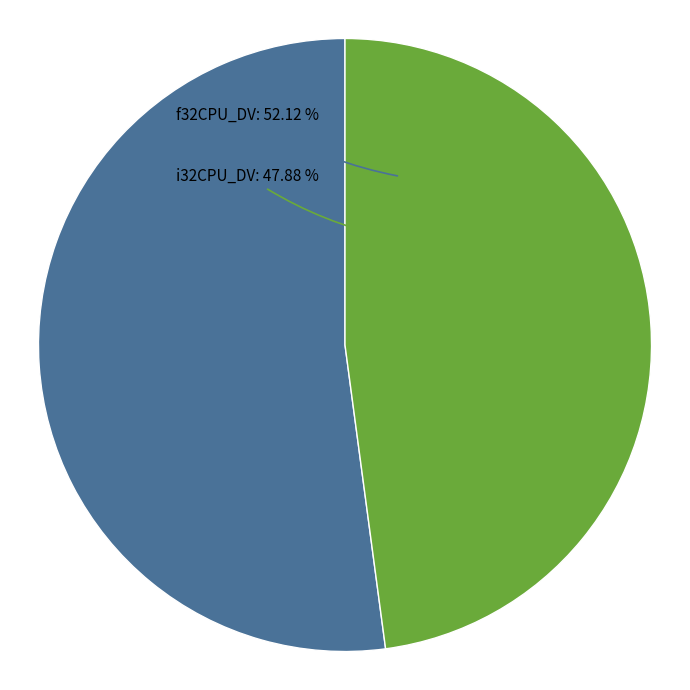

Is it true that f32CPU_DV is 52% of the pie?

True